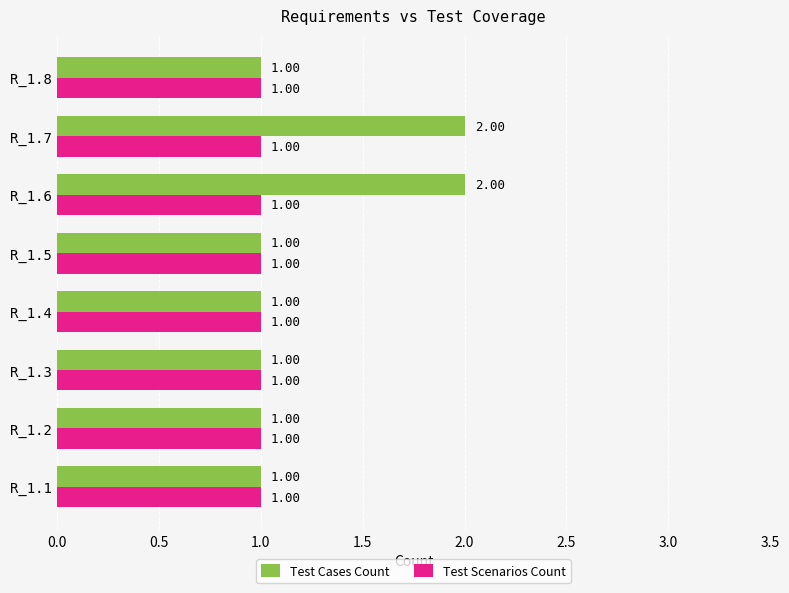

Rank the series by their average value, from lowest to highest.

Test Scenarios Count, Test Cases Count